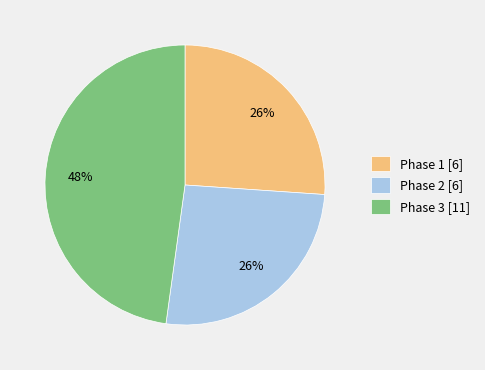

Is Phase 1 the majority of the pie?

No